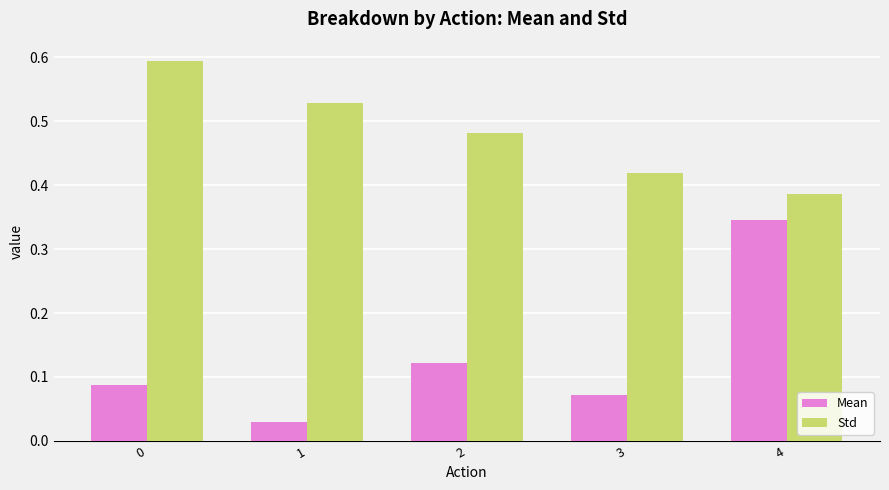

What is the difference between the maximum and minimum values in the Std series?

0.2